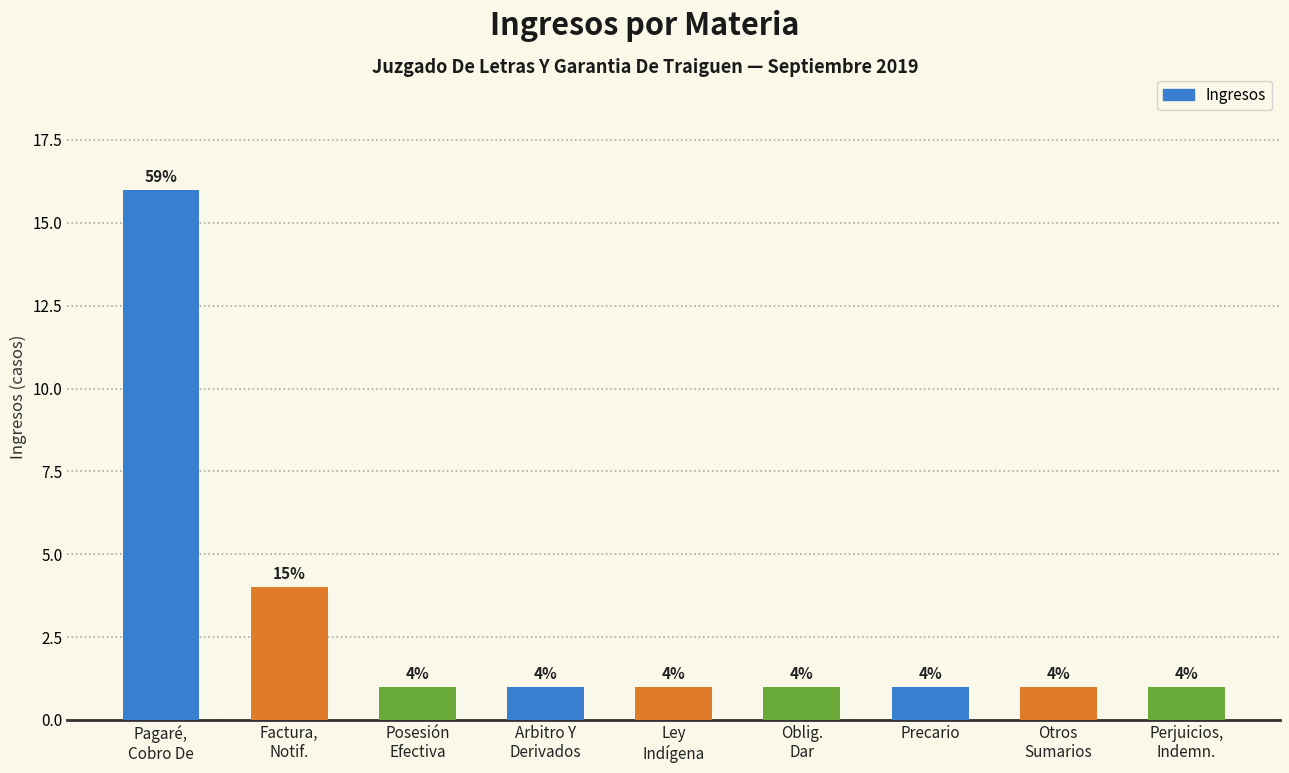

Reading left to right, extract all data points from this chart.

Pagaré,
Cobro De=16	Factura,
Notif.=4	Posesión
Efectiva=1	Arbitro Y
Derivados=1	Ley
Indígena=1	Oblig.
Dar=1	Precario=1	Otros
Sumarios=1	Perjuicios,
Indemn.=1